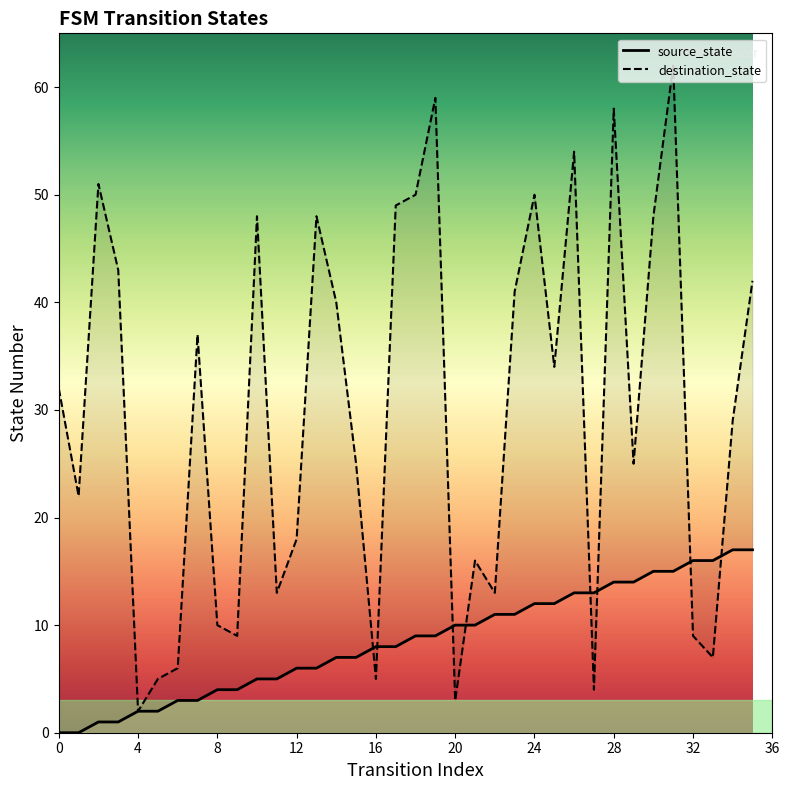

What are all the series names shown in the legend?

source_state, destination_state